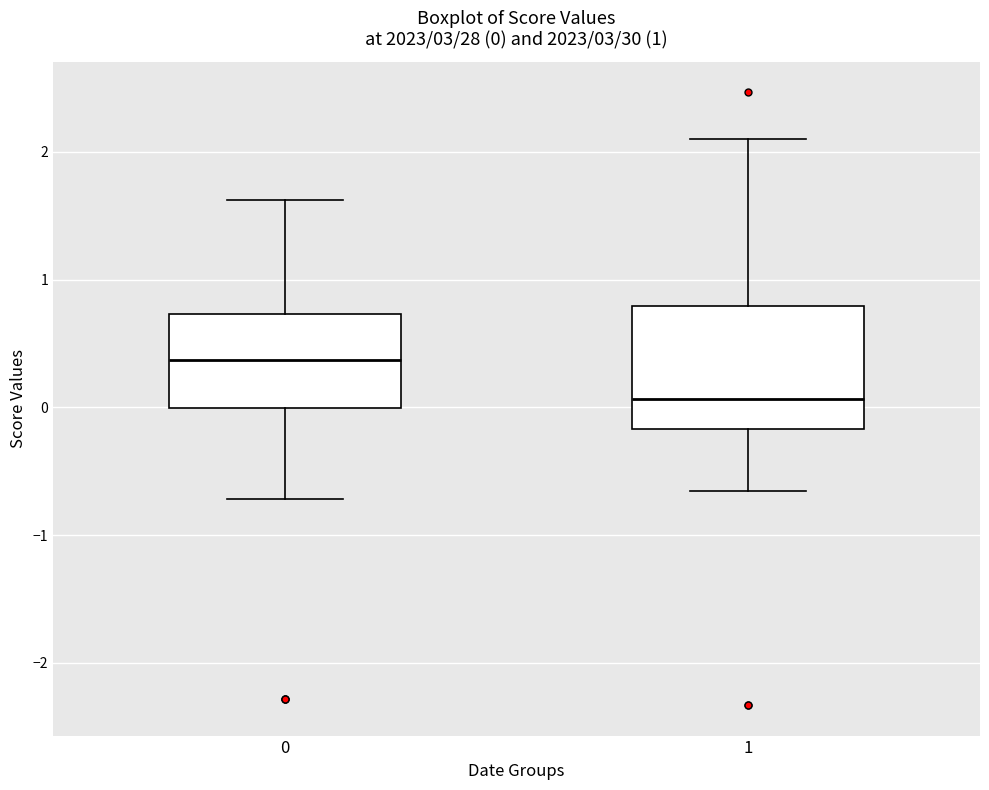

Comparing the boxes themselves (not the whiskers), which one is the tallest?

1